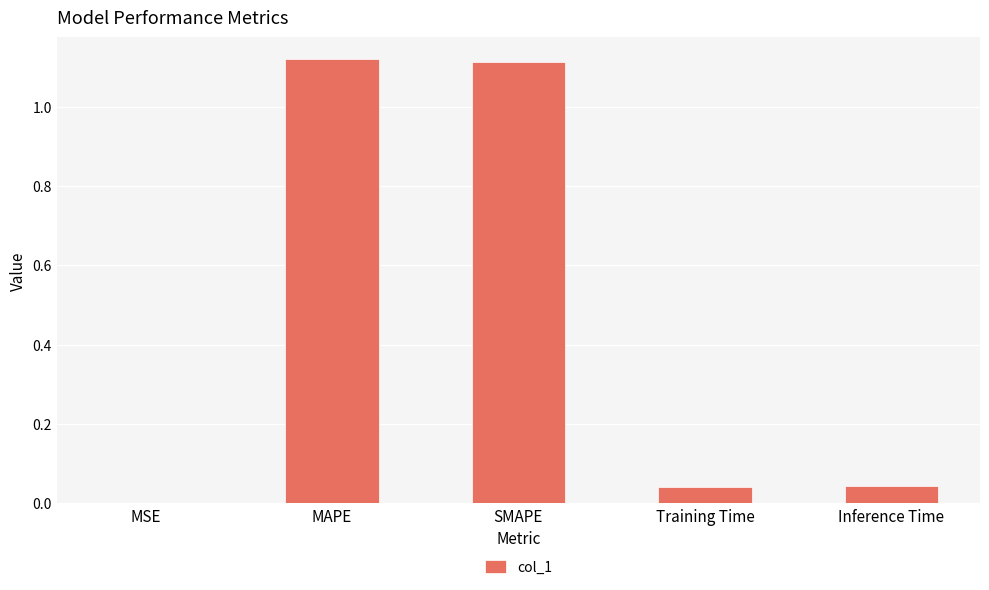

Which has a higher value, MAPE or Inference Time?

MAPE